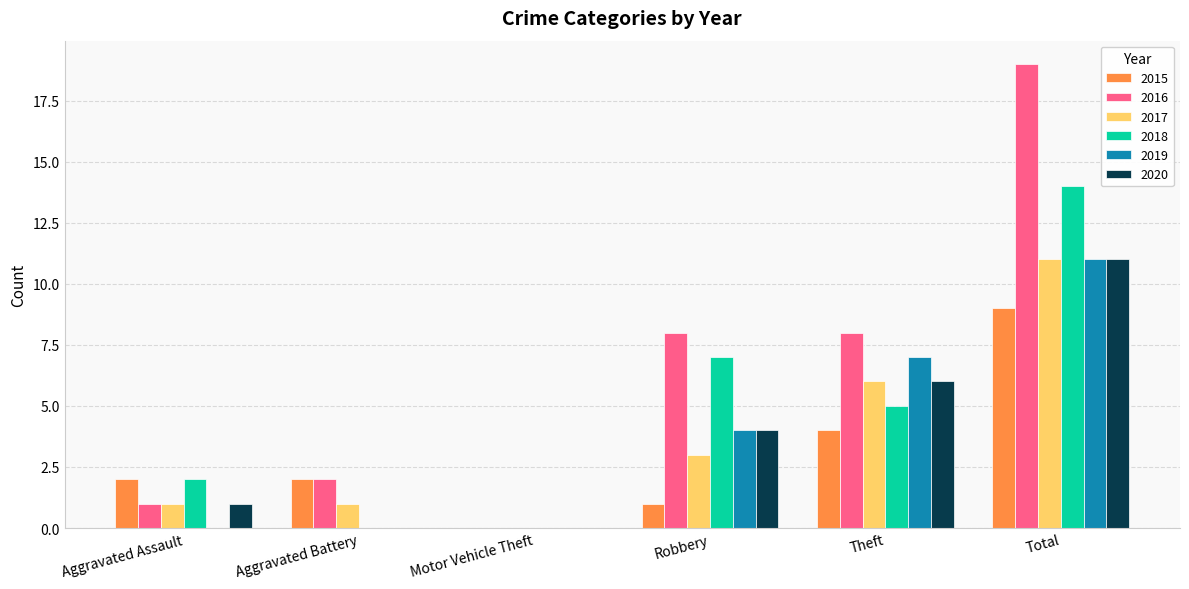

Reading right to left, extract all data points from this chart.

2015: 9	4	1	0	2	2
2016: 19	8	8	0	2	1
2017: 11	6	3	0	1	1
2018: 14	5	7	0	0	2
2019: 11	7	4	0	0	0
2020: 11	6	4	0	0	1